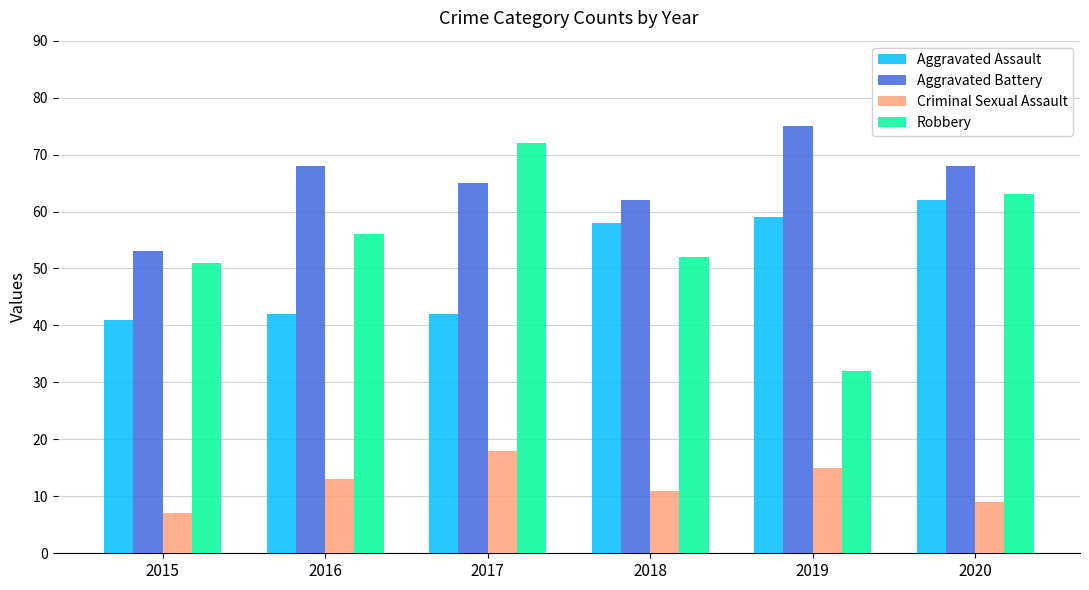

Which series has the widest spread of values?

Robbery